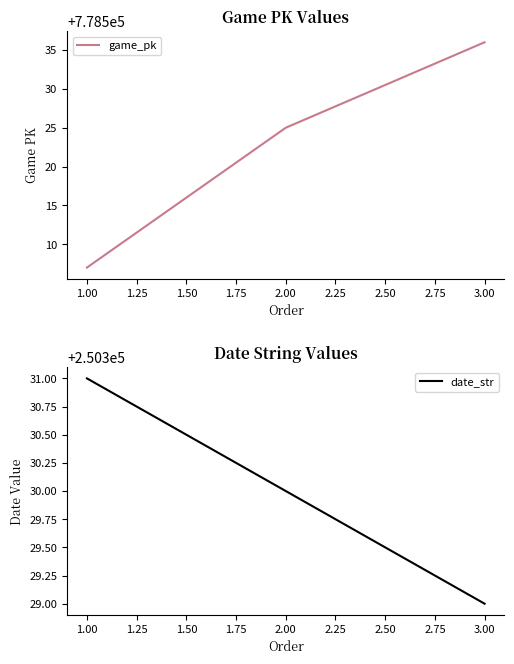

List the labels in order of date_str value, largest first.

1.00, 2.00, 3.00